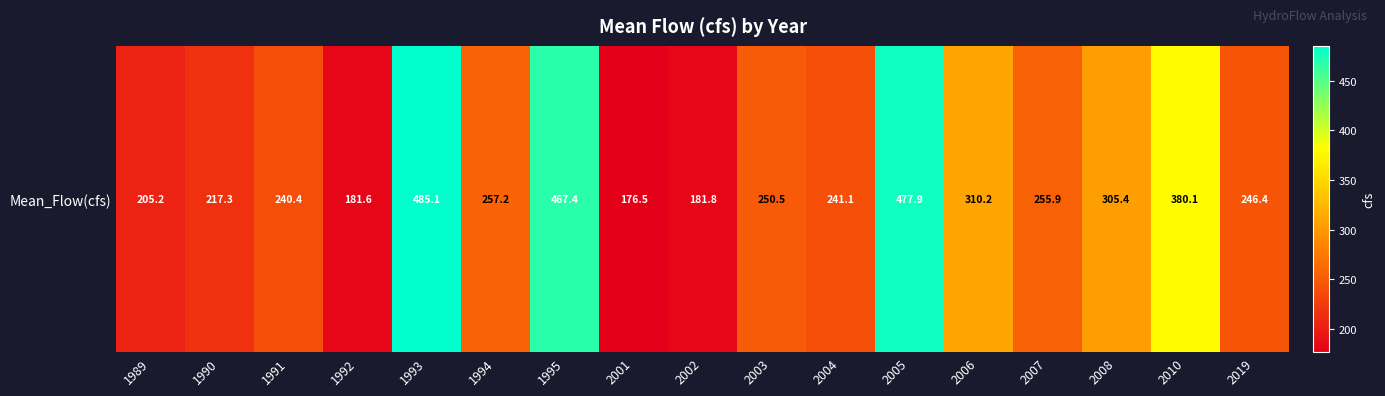

What is the difference between the maximum and minimum values?

308.5